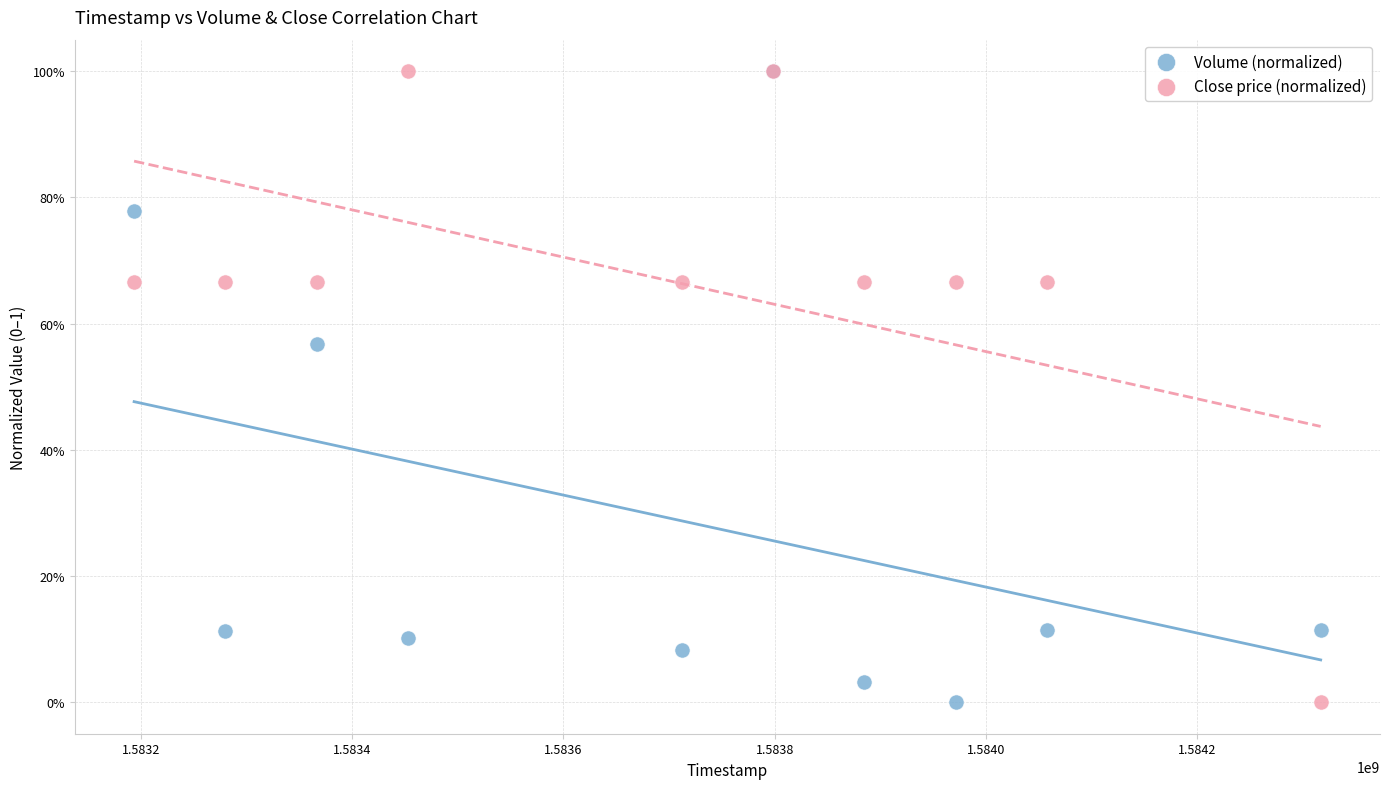

What are all the series names shown in the legend?

Volume (normalized), Close price (normalized)